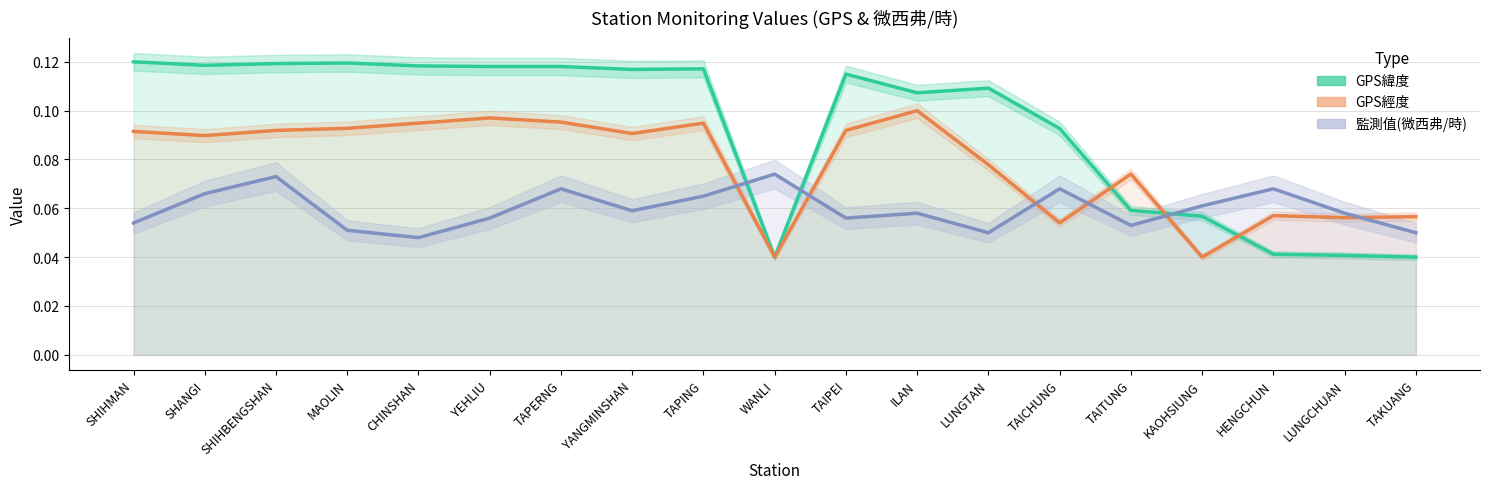

What is the total value across all series at TAIPEI?

0.3